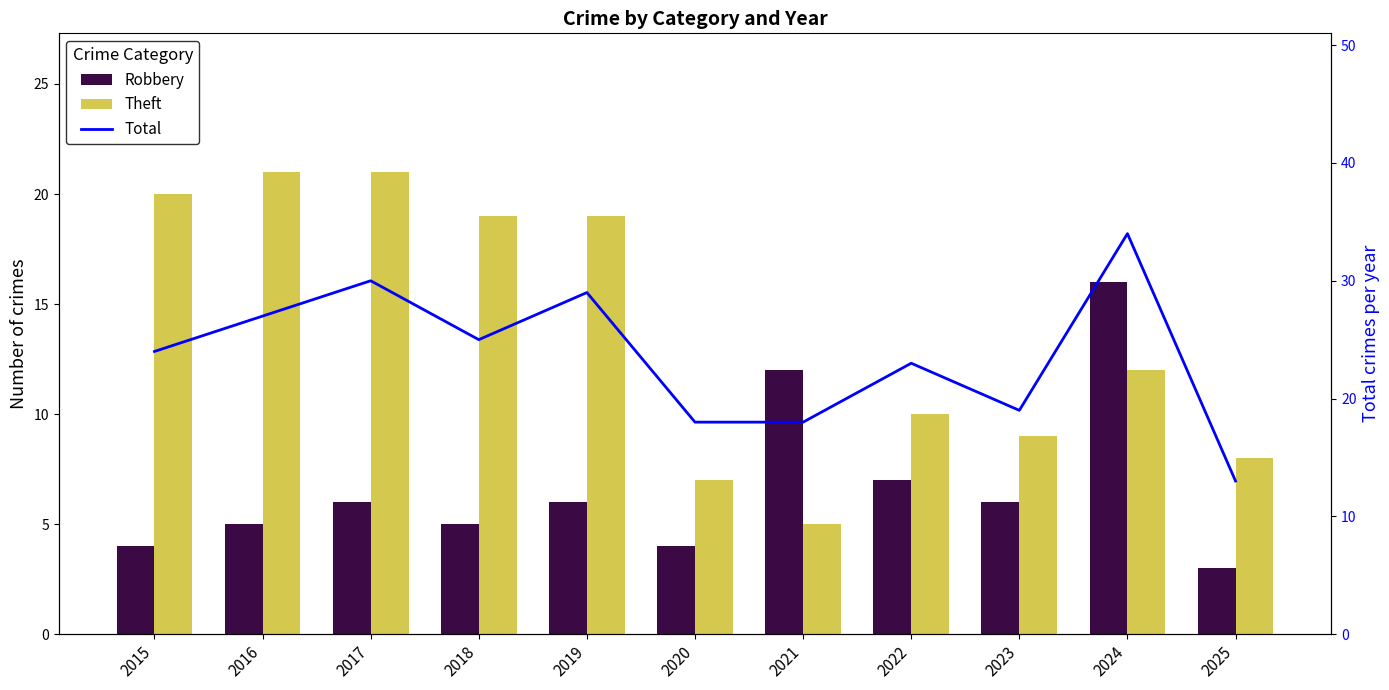

What is the highest value of the Theft series?

21